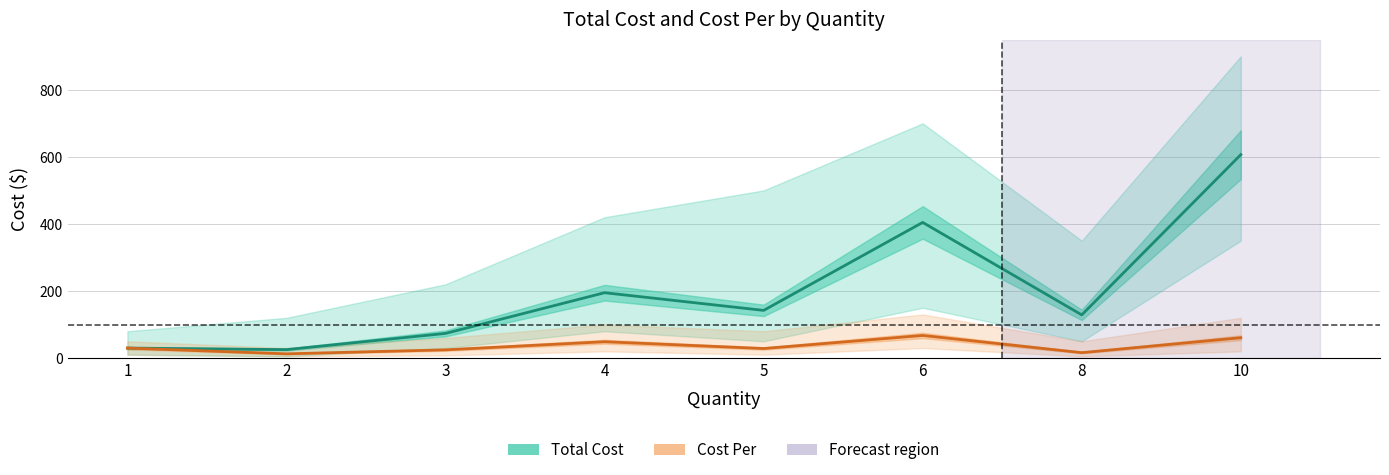

In Cost Per, how many points are higher than both neighbors (excluding endpoints)?

2